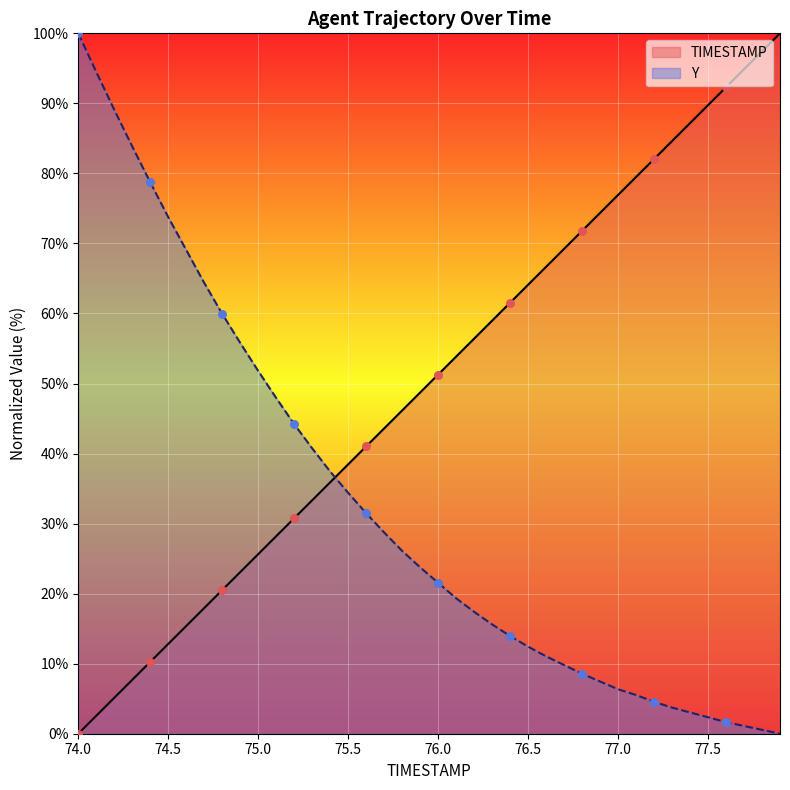

What is the total value across all series at 75.9?

72.5